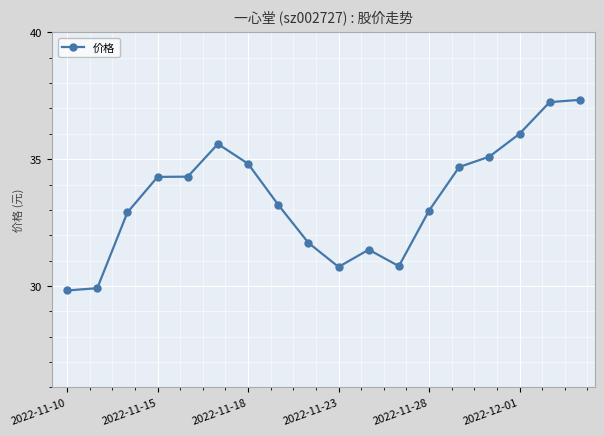

What is the greatest value displayed?

37.3